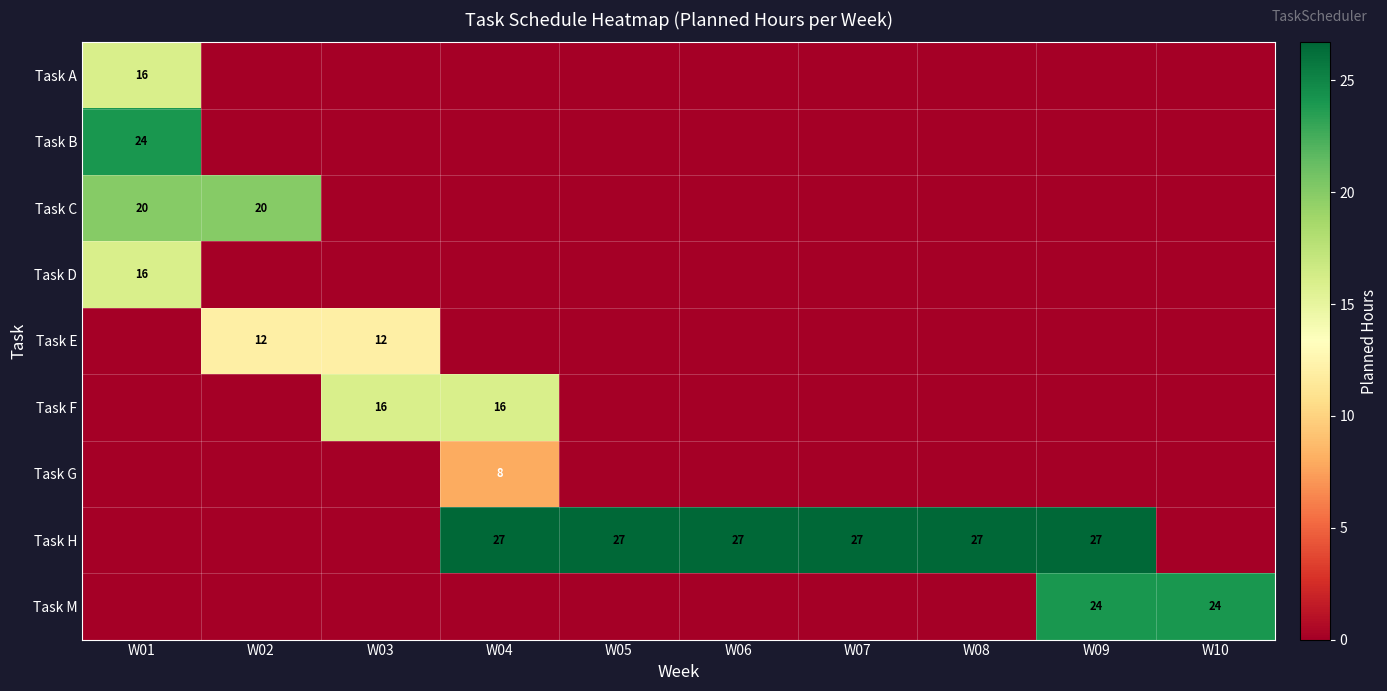

Is it true that Task B equals 24 at W01?

True